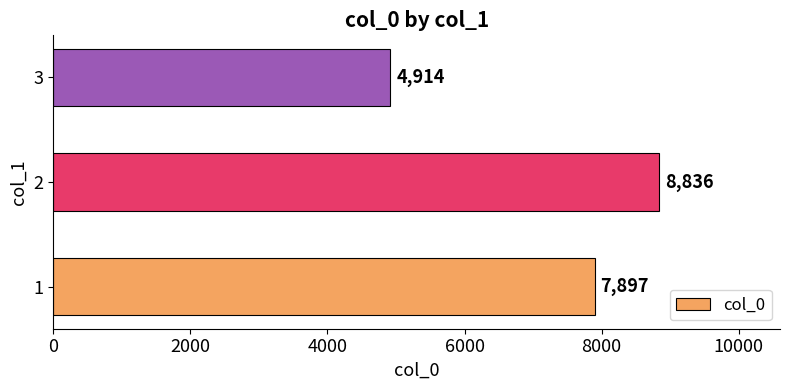

How many values are below 7897?

1